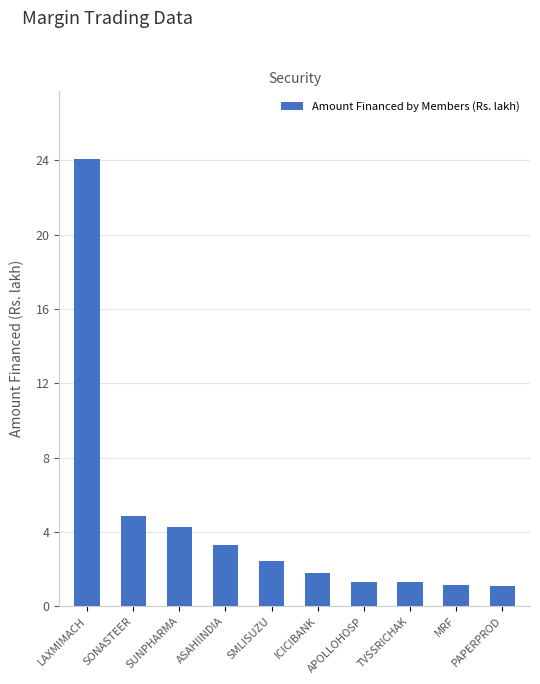

What is the approximate value at TVSSRICHAK?

1.3